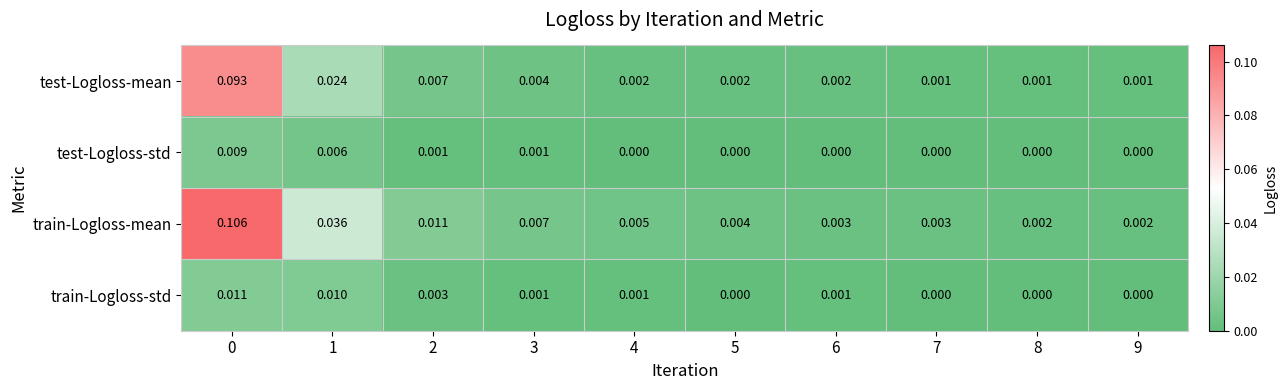

Rank the series by their maximum value, from highest to lowest.

train-Logloss-mean, test-Logloss-mean, train-Logloss-std, test-Logloss-std